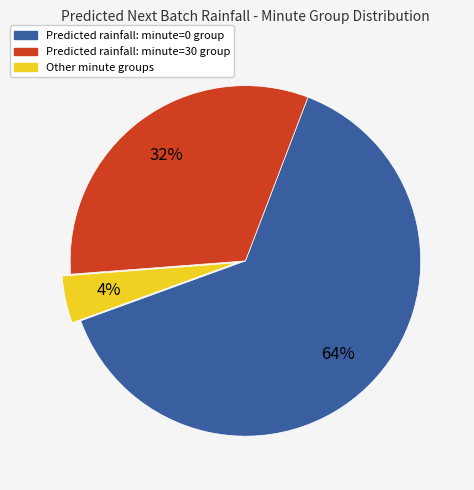

Is there any slice that represents more than half of the pie?

Yes